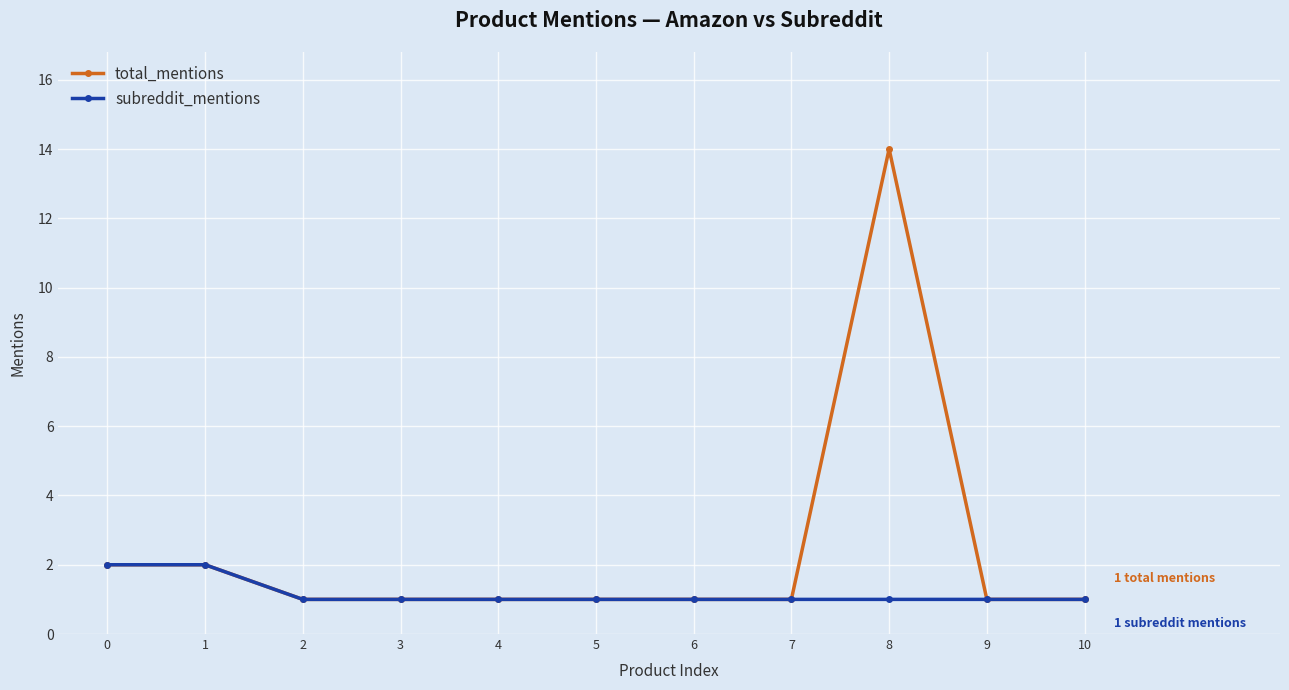

At which category is the sum across all series the highest?

8